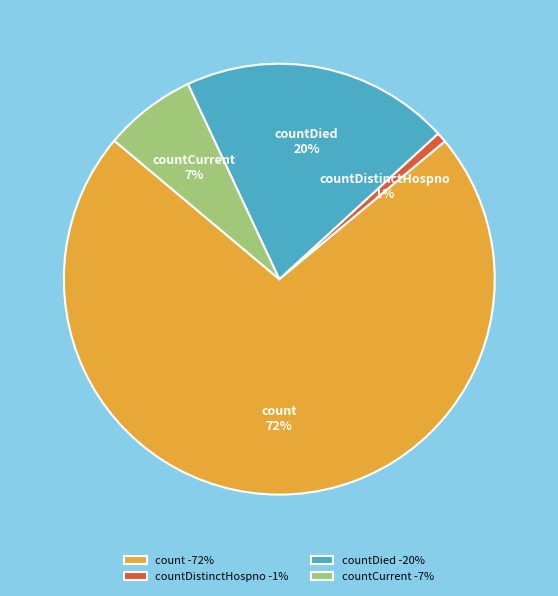

Which slice represents more than half of the pie?

count -72%